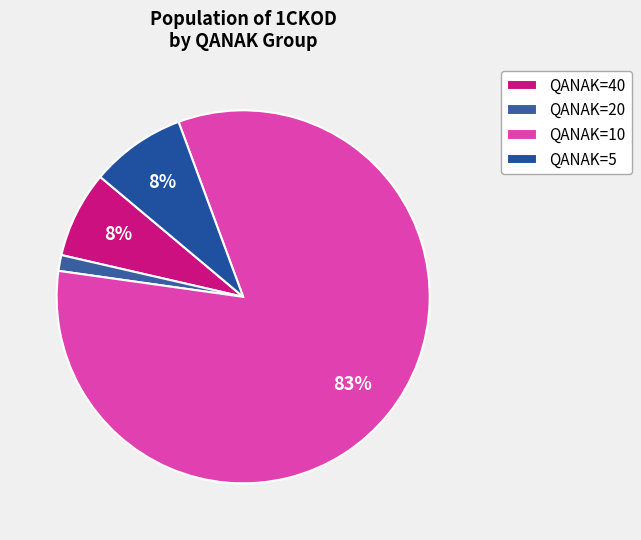

Does any single category account for the majority?

Yes